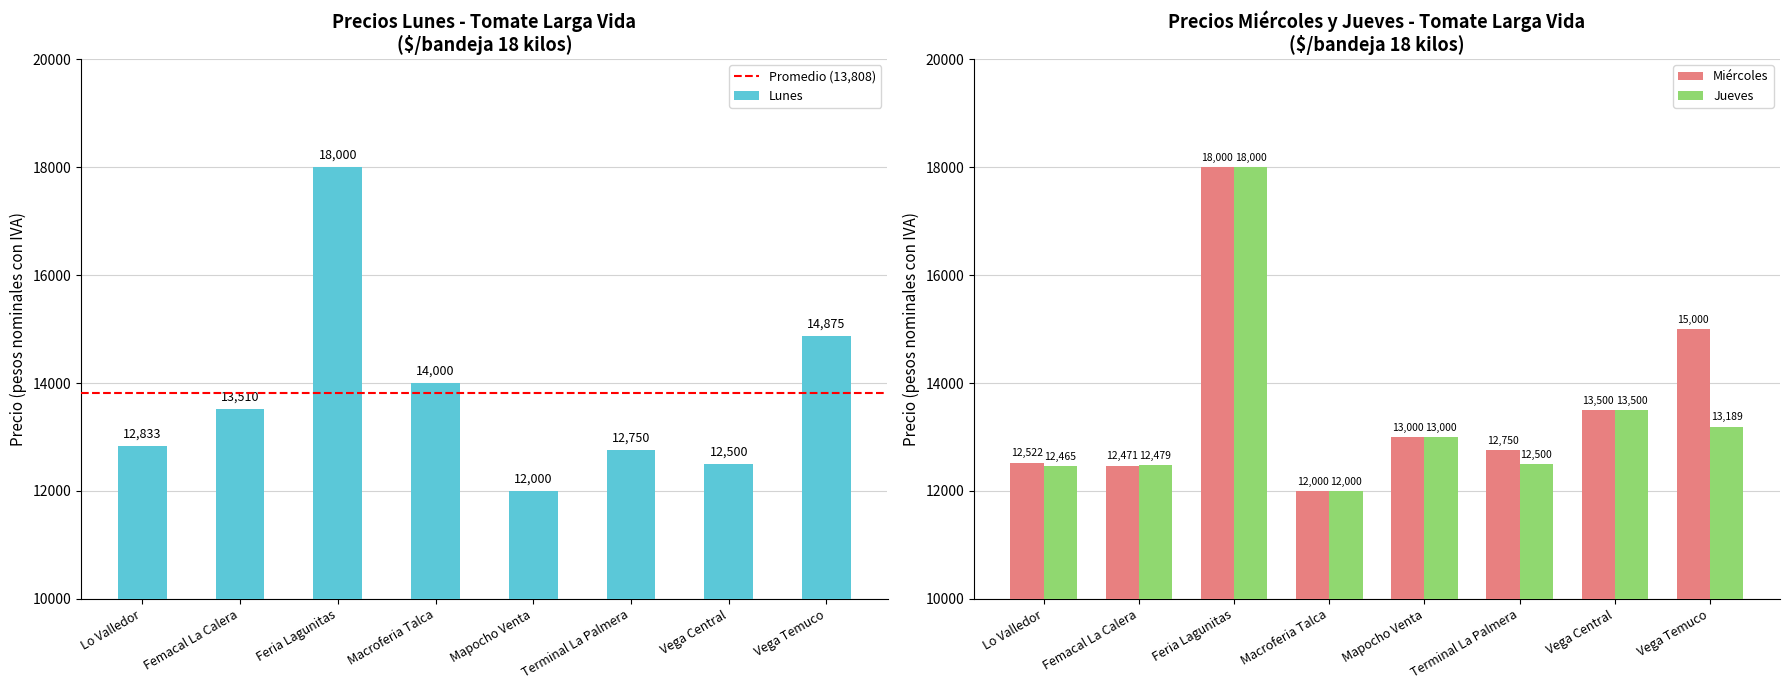

What is the total value across all series at Feria Lagunitas?

54000